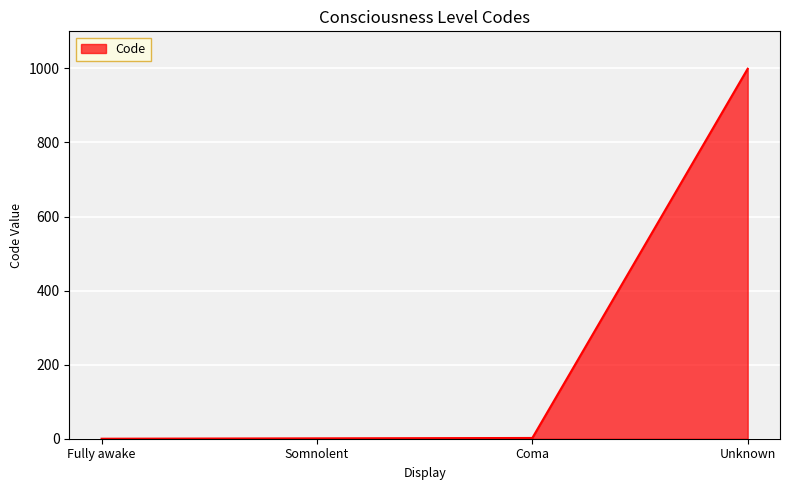

What position from the right is Somnolent?

3